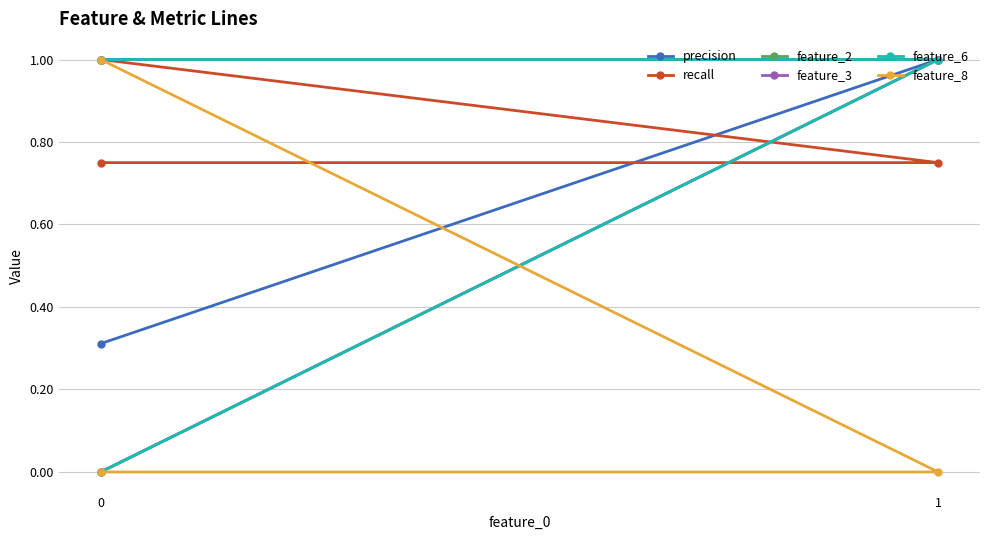

Which series has the largest total across all categories?

recall